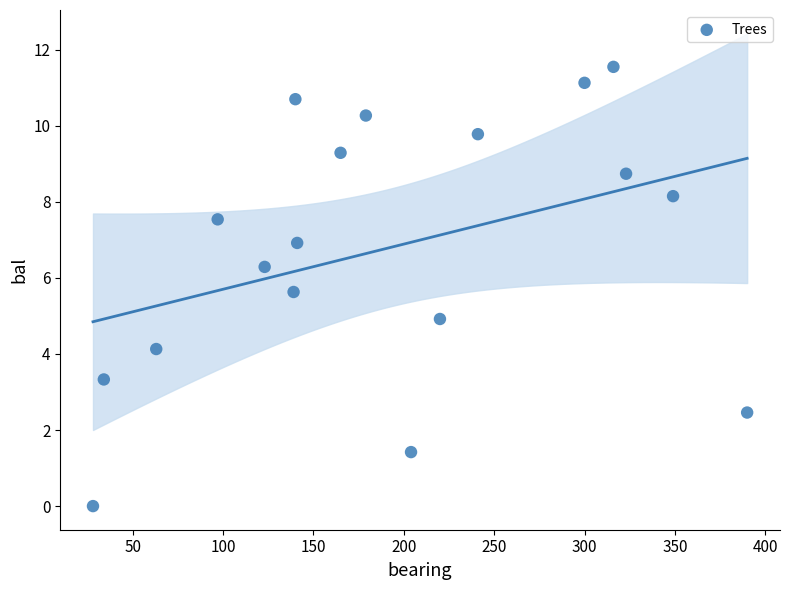

What is the range of X values (max minus min)?

362.0